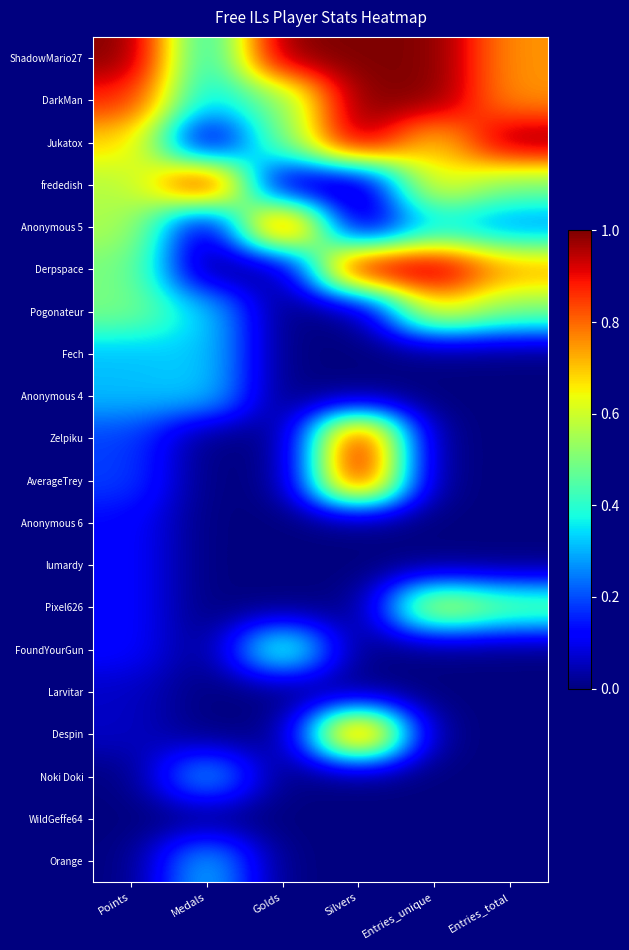

What is the difference between the highest and lowest values at Medals?

1.0